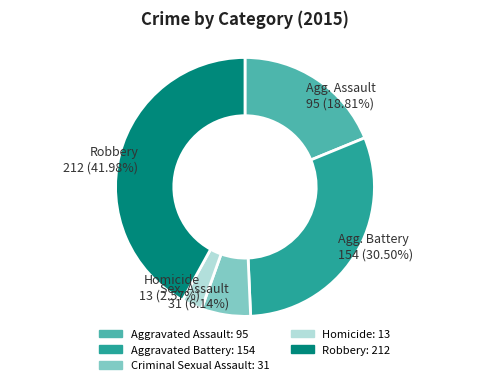

Does any single category account for the majority?

No